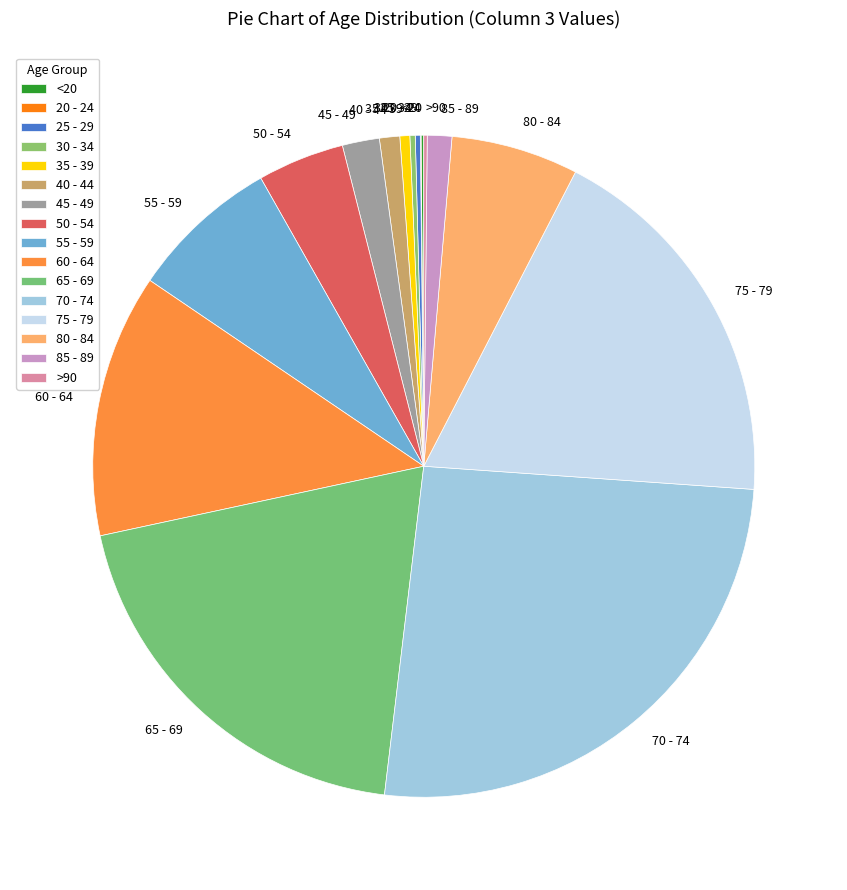

True or false: 40 - 44 accounts for 1% of the total.

True